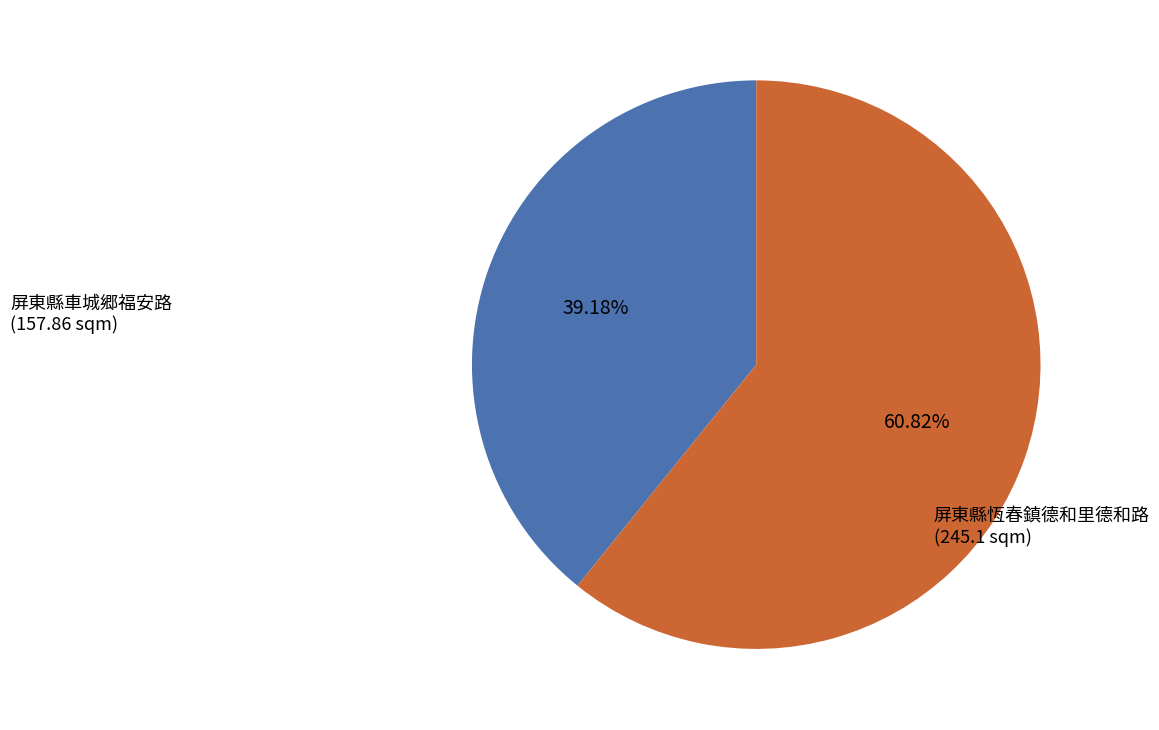

How much of the chart is everything except 屏東縣恆春鎮德和里德和路?

39.2%